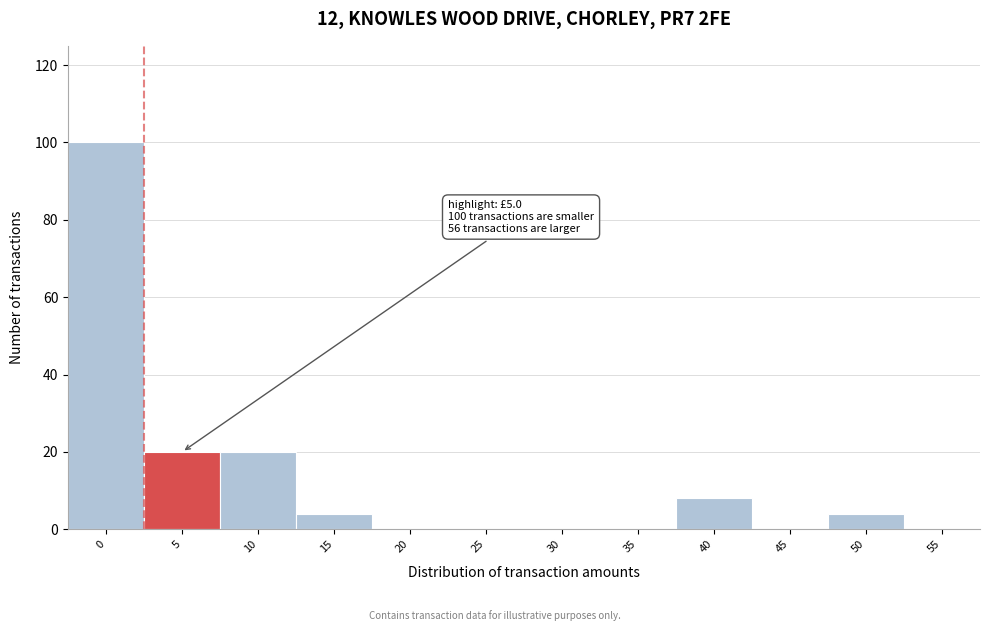

Reading right to left, list all the values displayed in this chart.

55=0	50=4	45=0	40=8	35=0	30=0	25=0	20=0	15=4	10=20	5=20	0=100